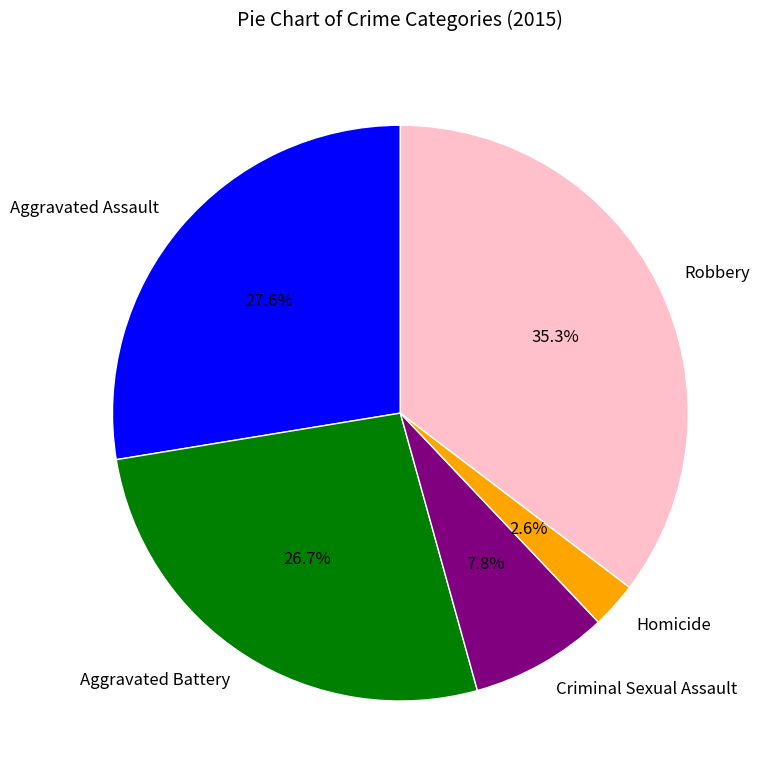

What is the smallest slice in the pie chart?

Homicide